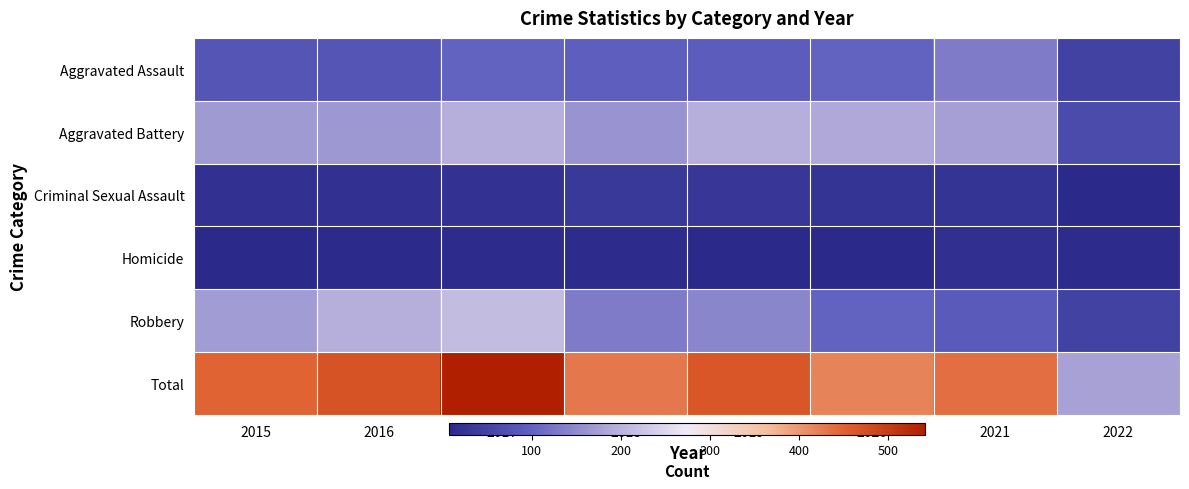

Which series has the largest total across all categories?

Total